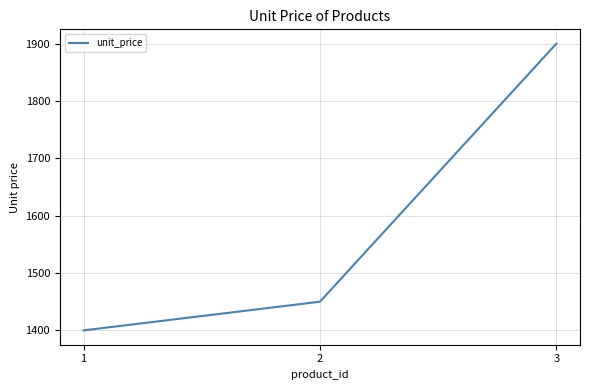

The chart shows a value of 2368 at 2. True or false?

False